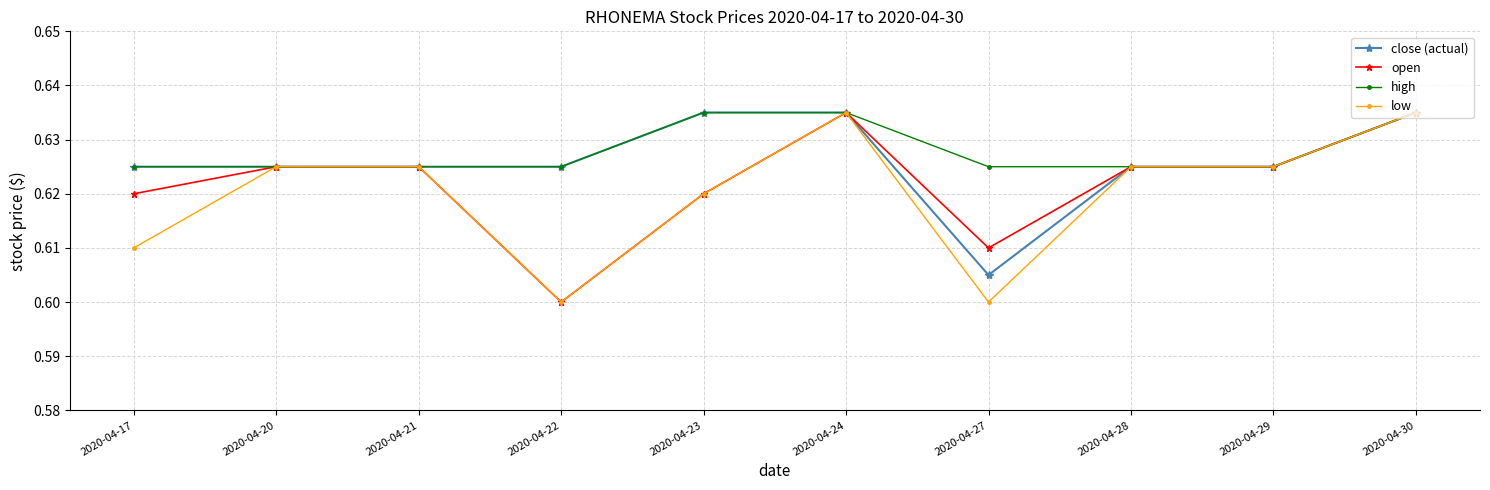

Is it true that low equals 0.6 at 2020-04-17?

True